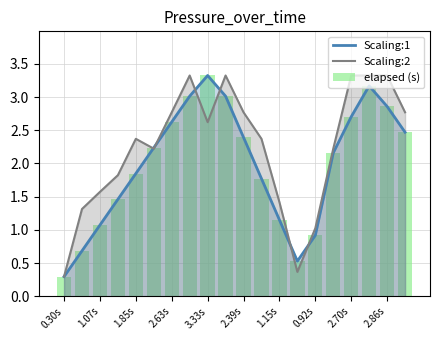

True or false: Scaling:2 has a value of 0.4 at 0.92s.

False